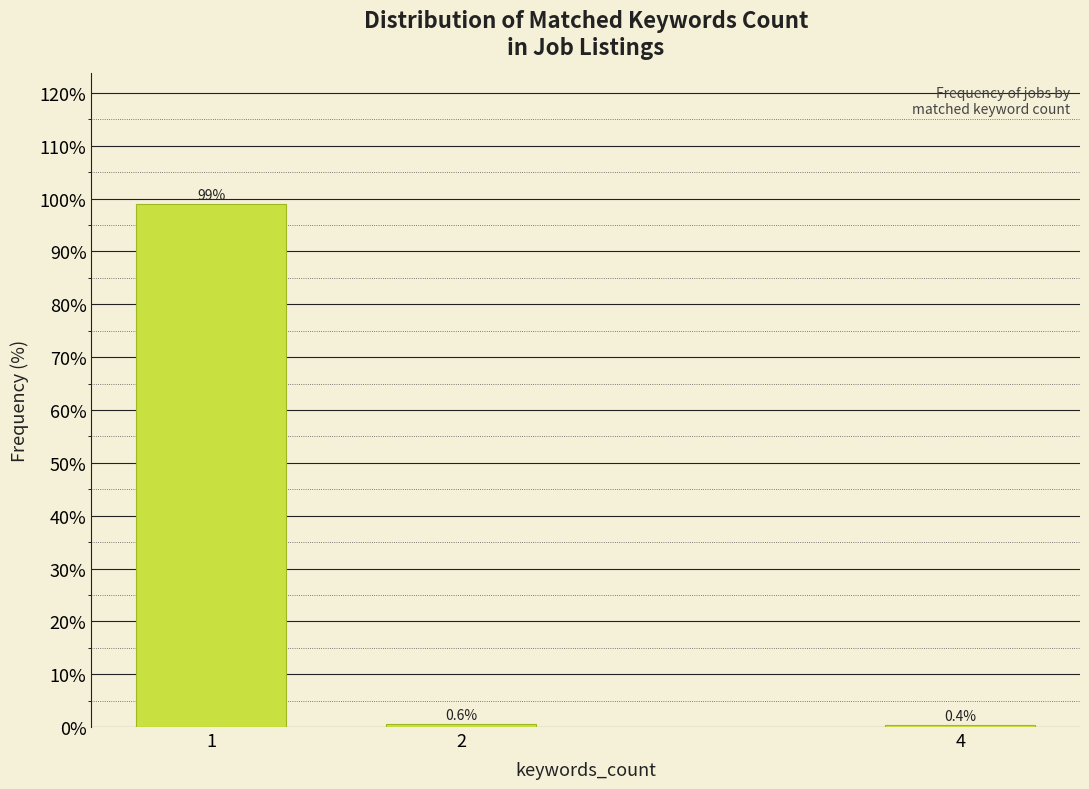

Reading right to left, transcribe all the data shown in this chart.

0.4	0.6	99.0